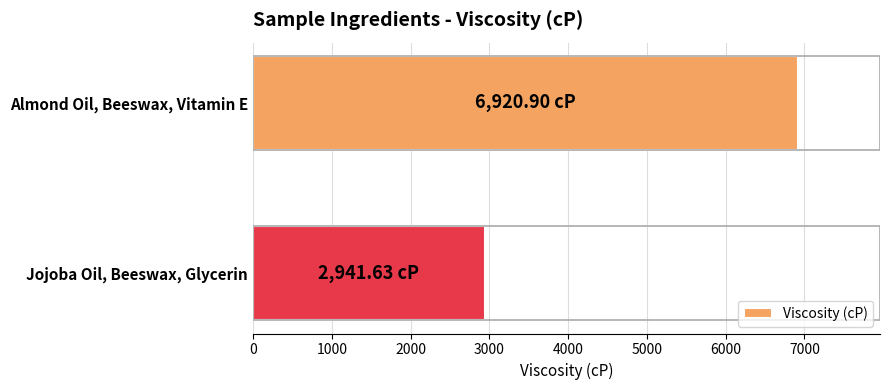

At which category does the chart reach its peak across all series?

Almond Oil, Beeswax, Vitamin E